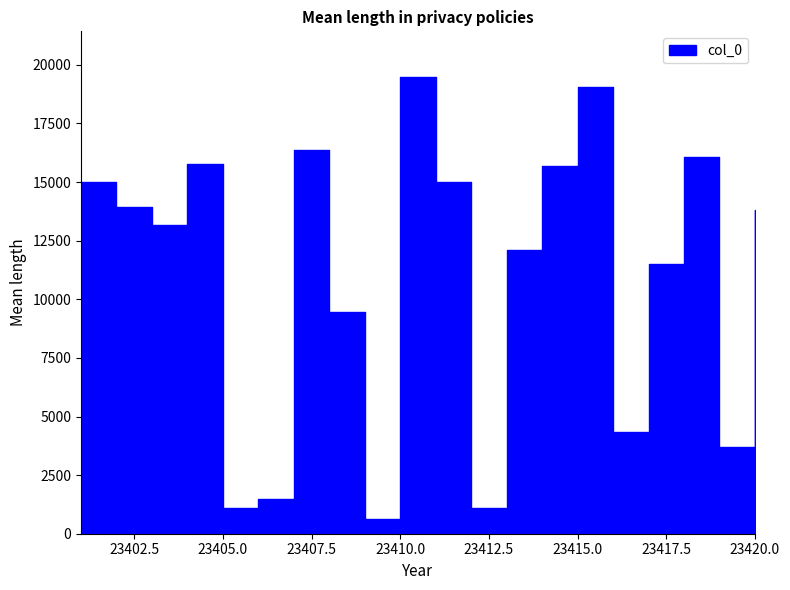

At which category does the chart reach its peak across all series?

23410